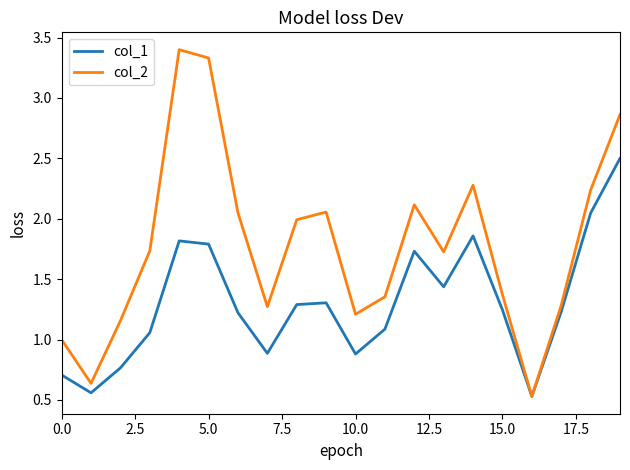

In col_2, how many points are lower than both neighbors (excluding endpoints)?

5